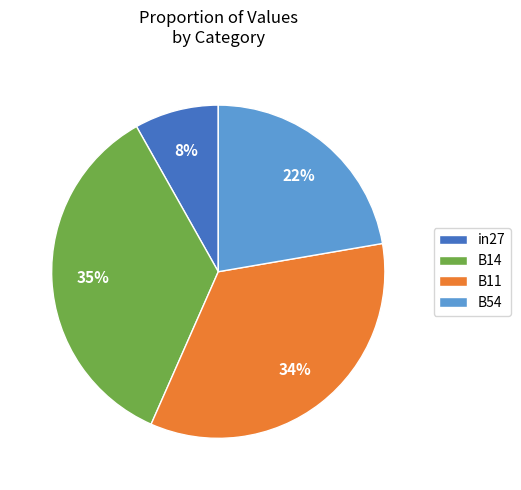

Is B11 the majority of the pie?

No